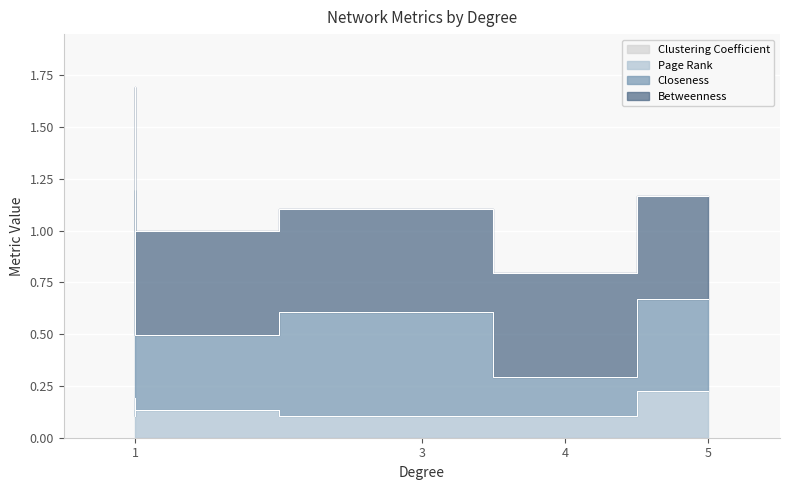

List the series in order of their peak value, lowest first.

Clustering Coefficient, Page Rank, Betweenness, Closeness